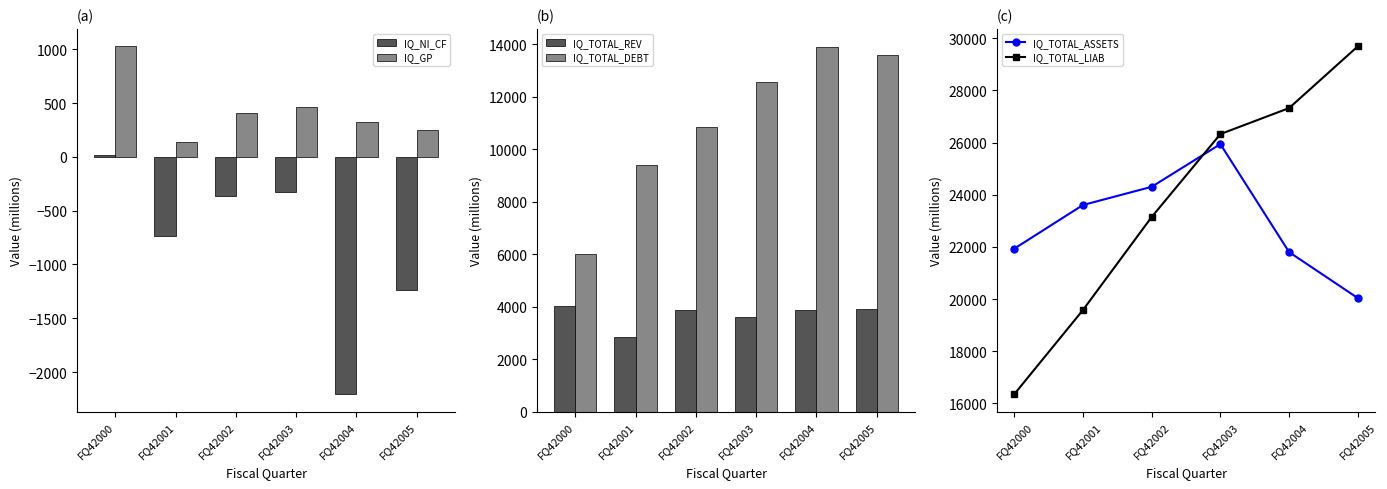

List the series in order of their peak value, highest first.

IQ_TOTAL_LIAB, IQ_TOTAL_ASSETS, IQ_TOTAL_DEBT, IQ_TOTAL_REV, IQ_GP, IQ_NI_CF